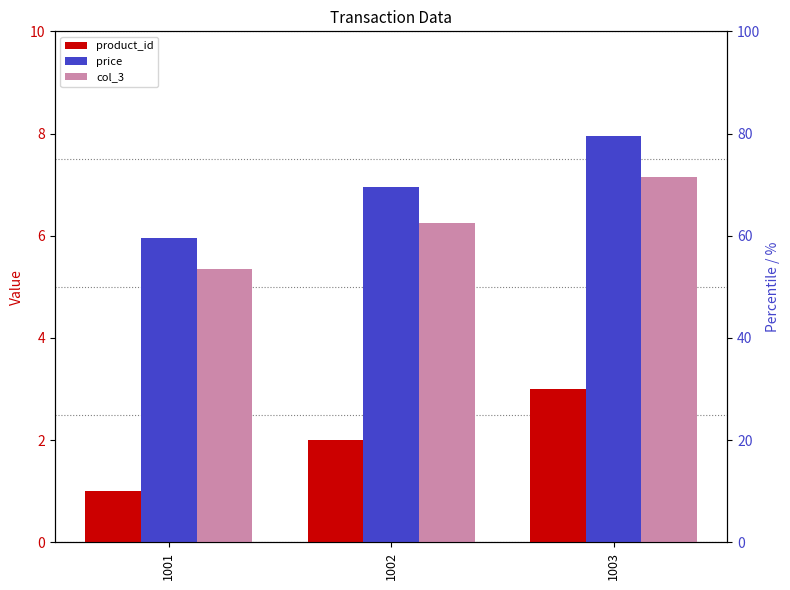

The value of product_id at 1002 is 3.5. True or false?

False